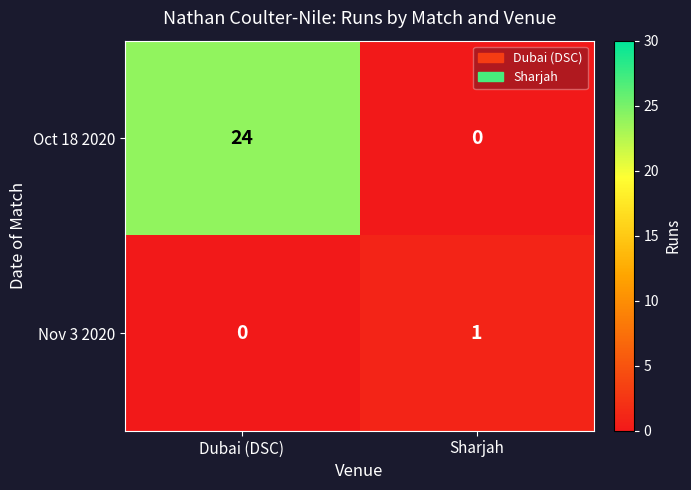

Reading left to right, extract all data points from this chart.

Oct 18 2020: Dubai (DSC)=24	Sharjah=0
Nov 3 2020: Dubai (DSC)=0	Sharjah=1